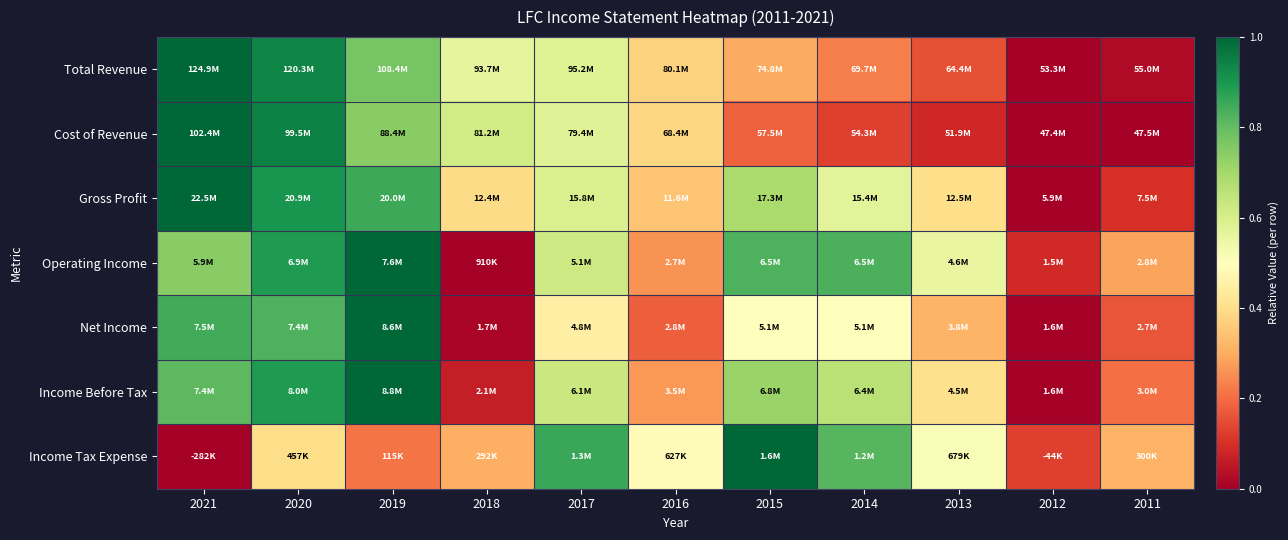

Which has a higher value, 2011 or 2012?

2011